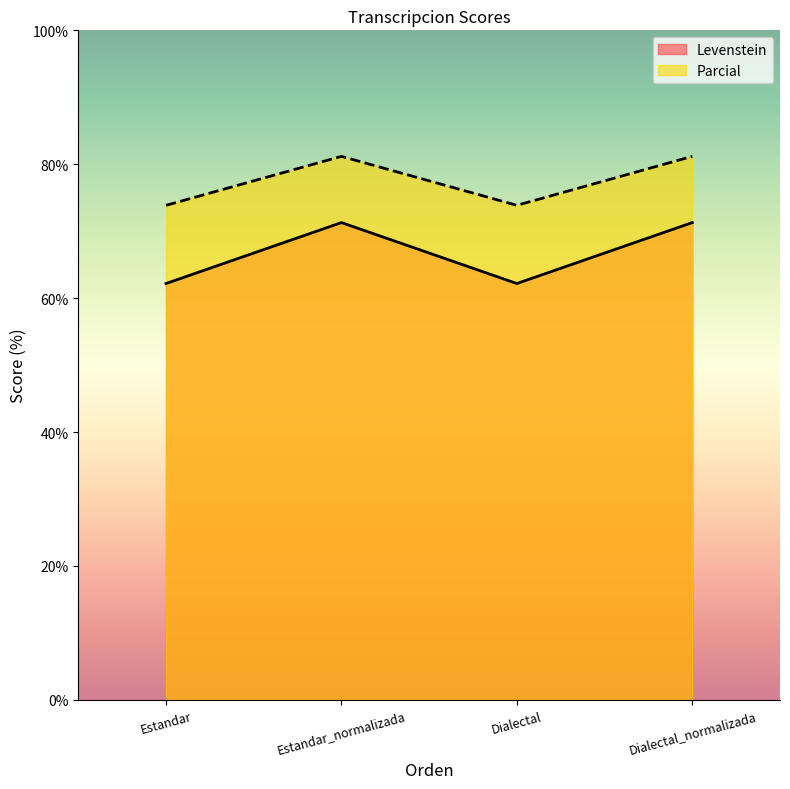

Where does the Levenstein series first go above 71?

Estandar_normalizada